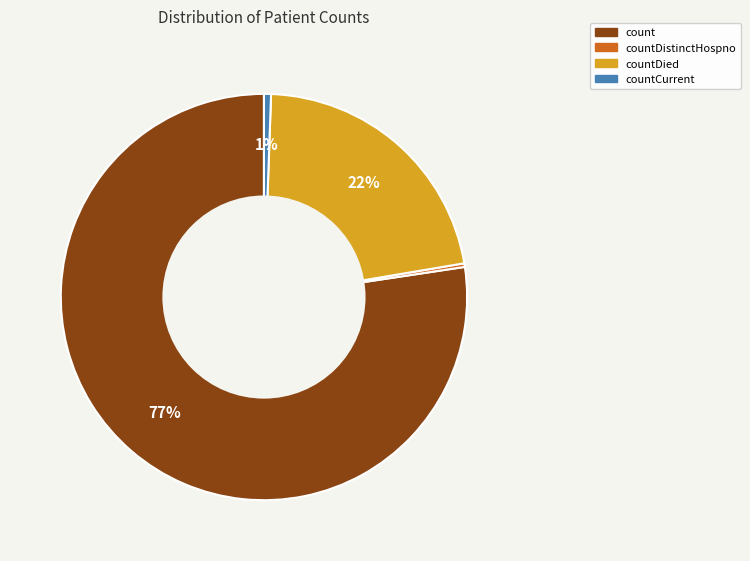

To the nearest percent, what is the difference between the largest and smallest slice percentages?

77%